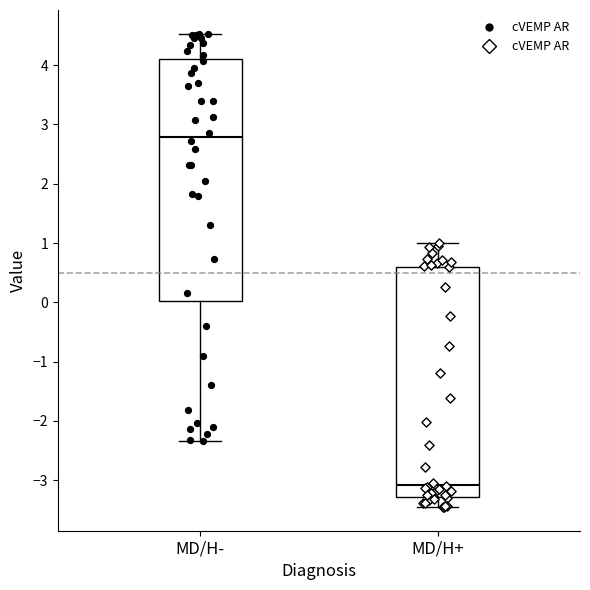

Reading left to right, read every box against the y-axis: the position of its median line, the range the box covers, and the ends of its whiskers. The values are not printed on the chart, so give them approximately, as read against the axis.

MD/H-: median 2.8, box 0.0 to 4.1, whiskers -2.3 to 4.5
MD/H+: median -3.1, box -3.3 to 0.6, whiskers -3.5 to 1.0